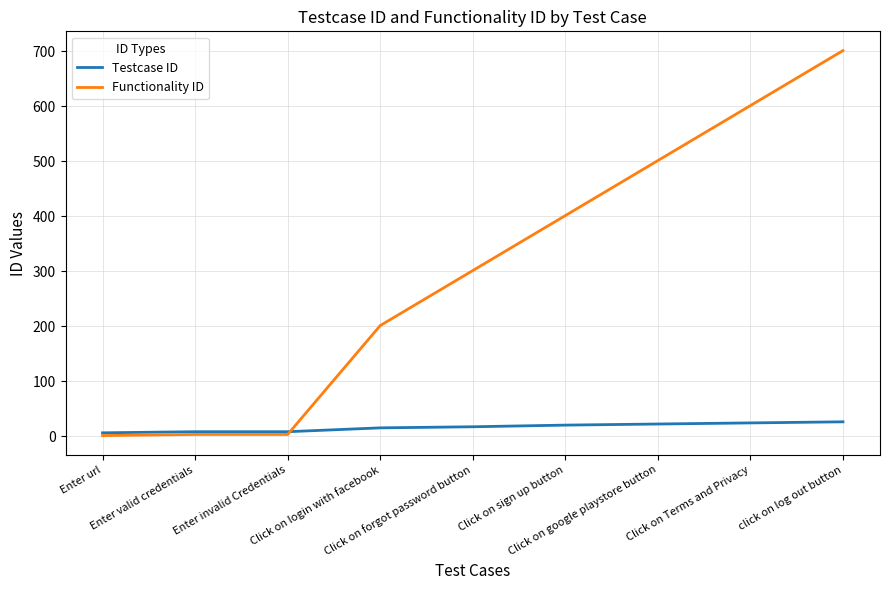

What is the sum of the Functionality ID values at Click on sign up button and Click on Terms and Privacy?

1002